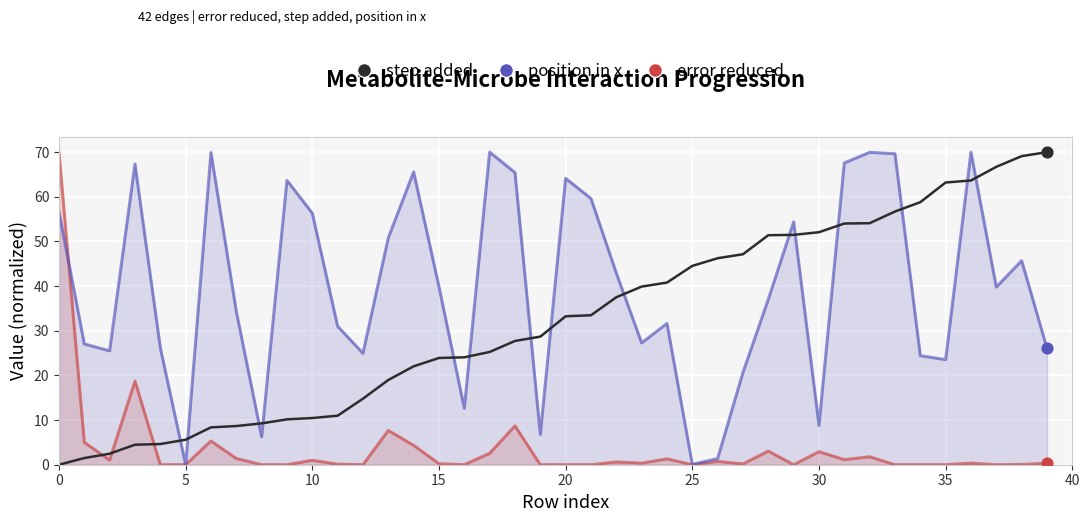

Which series has the largest total across all categories?

position in x